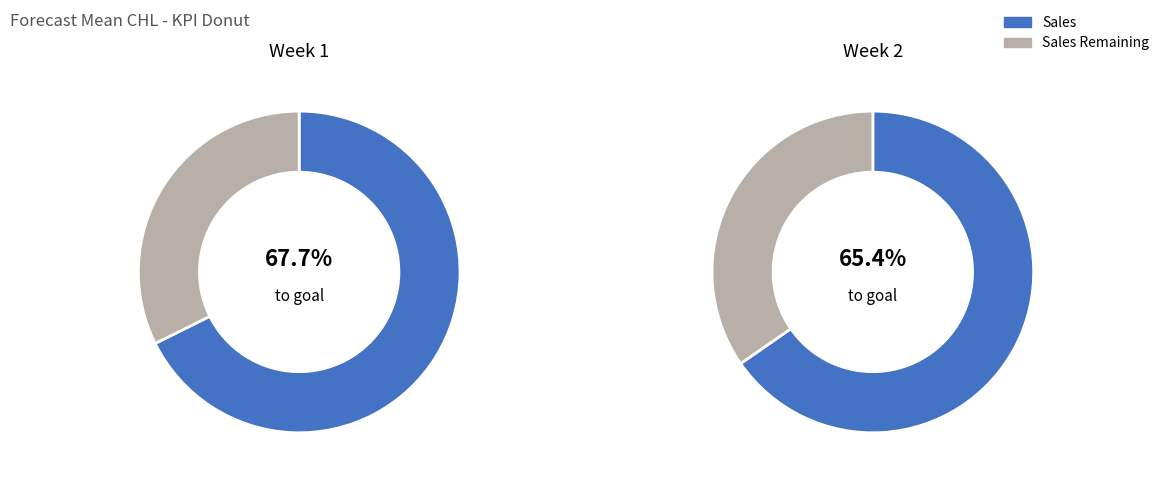

Between 1 and 2, which is larger?

1